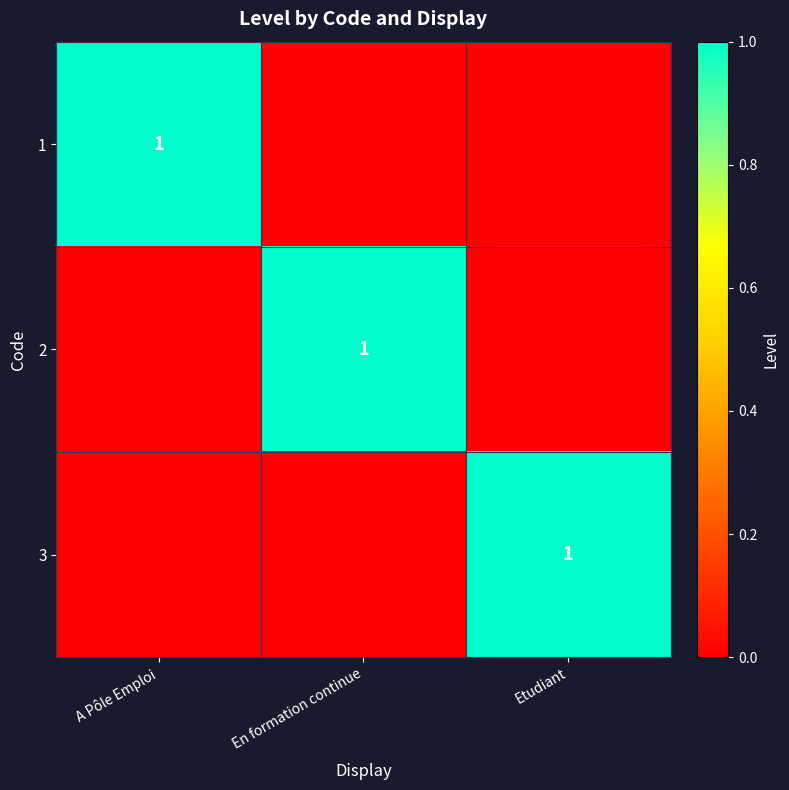

What is the spread (max minus min) of values at En formation continue?

1